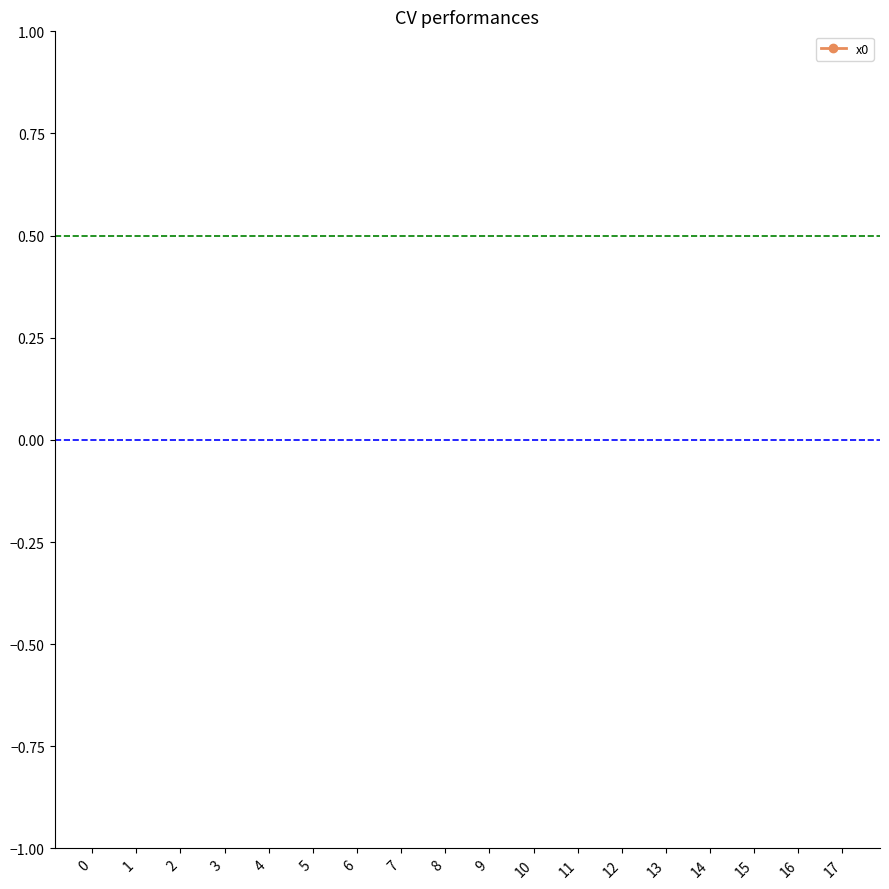

Rank the categories by value from highest to lowest.

0, 8, 6, 16, 4, 12, 2, 14, 10, 1, 9, 7, 17, 5, 13, 3, 15, 11